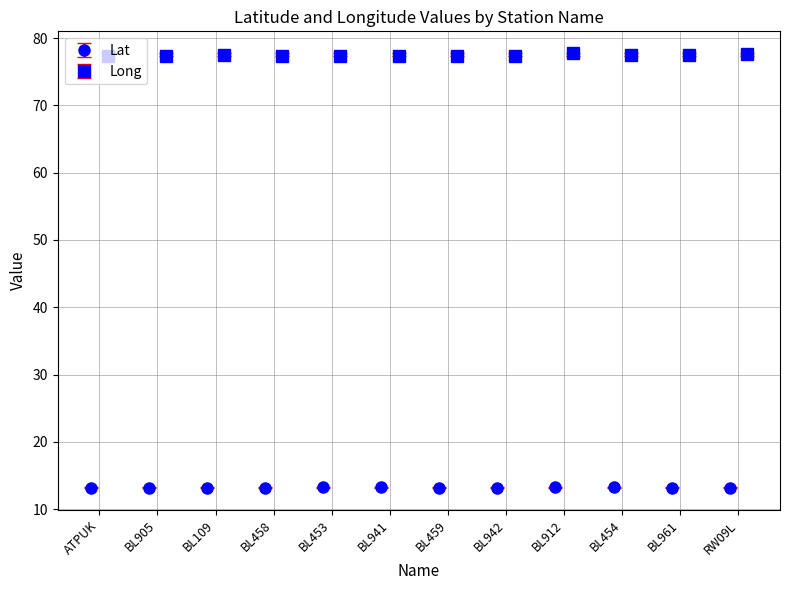

What is the label of the 9th bar from the left?

BL912